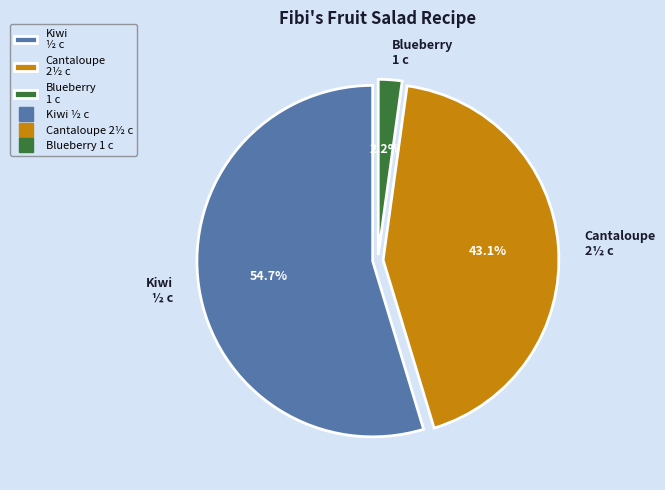

Does any single category account for the majority?

Yes